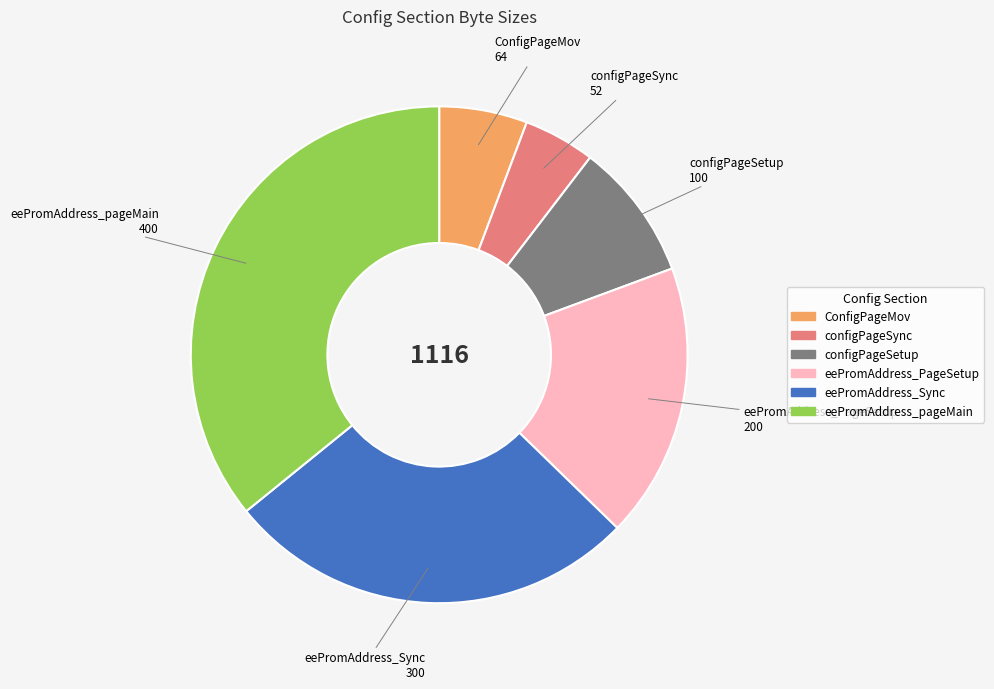

Is the sum of eePromAddress_PageSetup and configPageSetup greater than half?

No